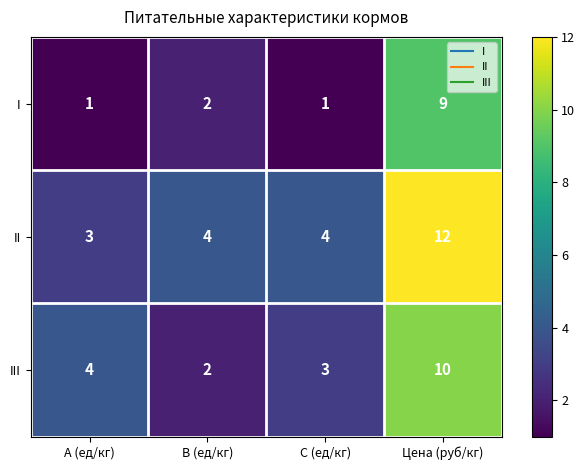

Which category has the lowest value in the III series?

B (ед/кг)